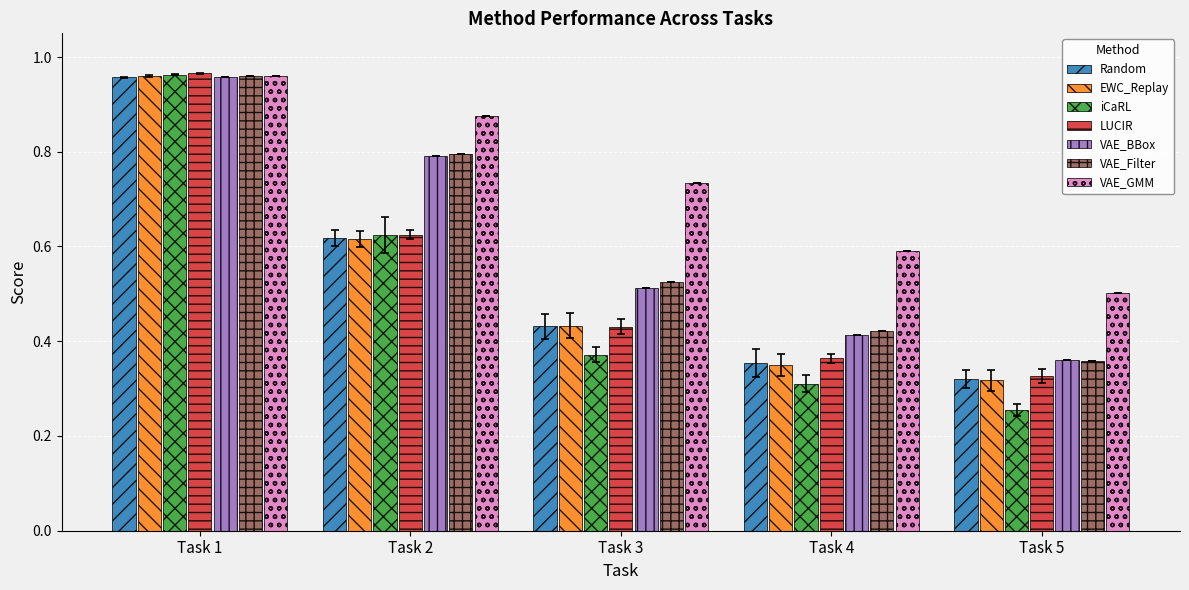

Which series has the largest total across all categories?

VAE_GMM